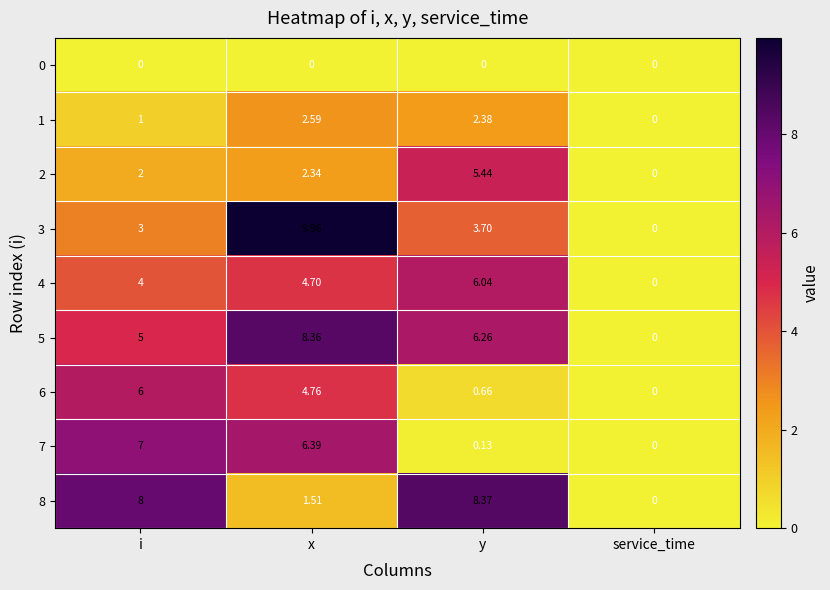

How many series are shown in this chart?

9